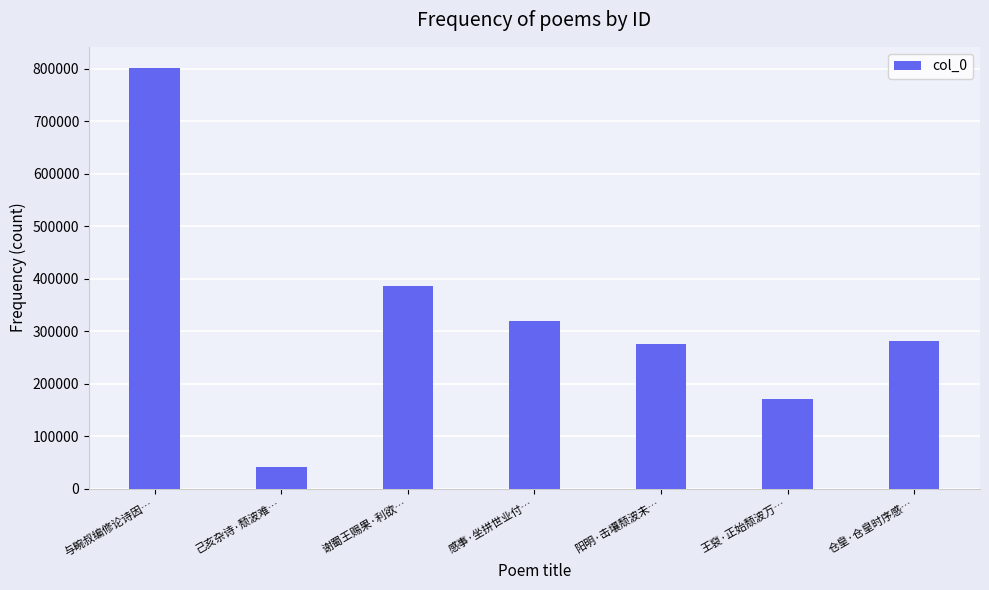

Which has a higher value, 谢蜀王赐果·利欲… or 仓皇·仓皇时序感…?

谢蜀王赐果·利欲…